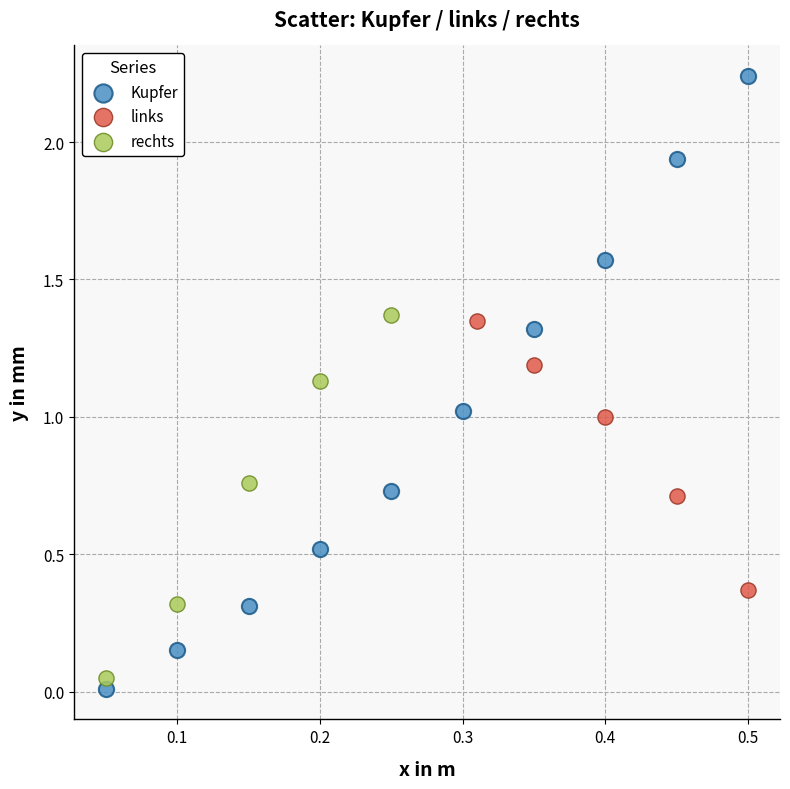

Which series reaches the maximum Y coordinate?

Kupfer